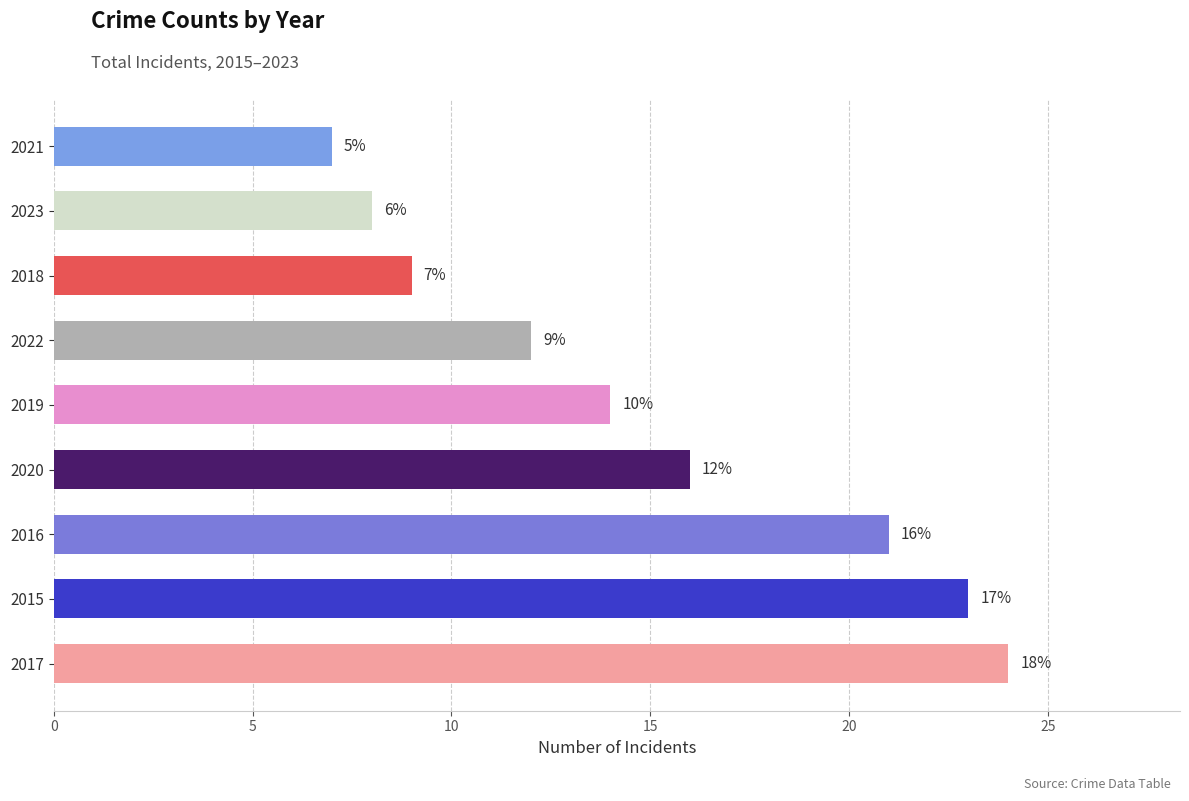

How many bars are there in total?

9